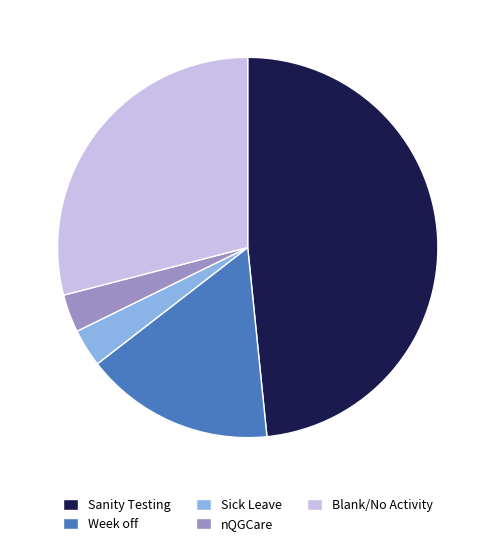

Is the sum of Blank/No Activity and Sick Leave greater than half?

No